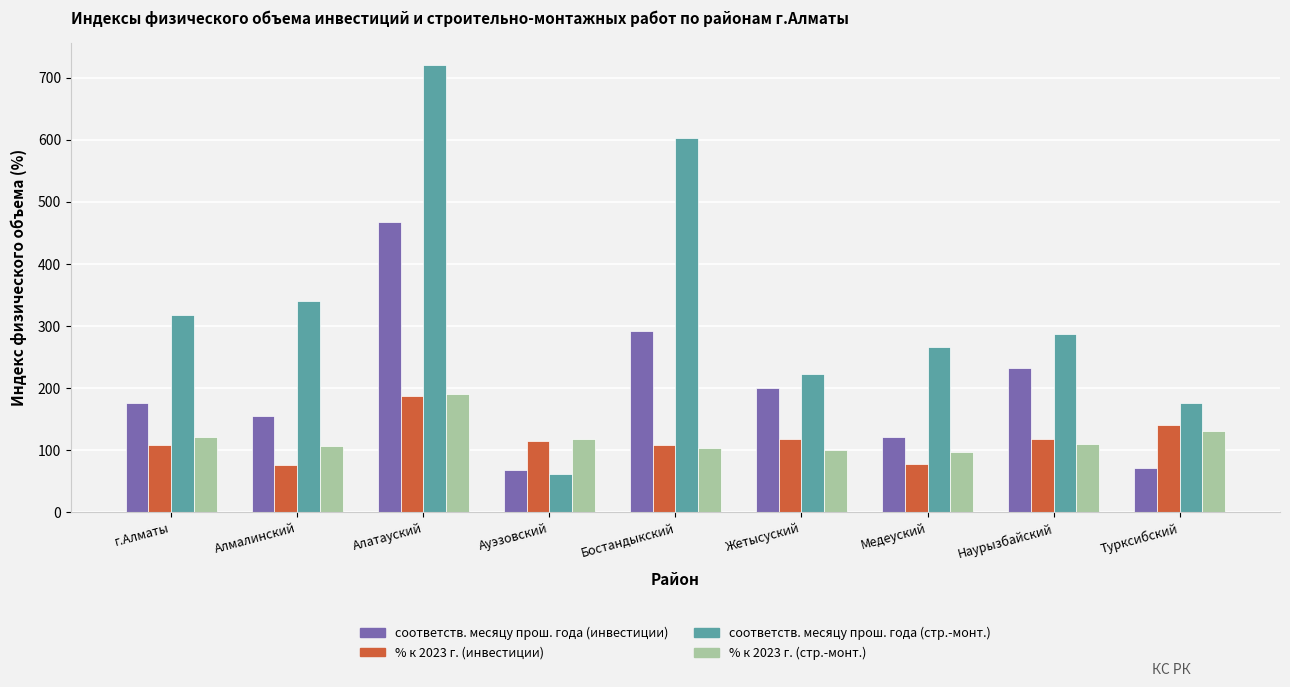

How many groups of bars are there?

9